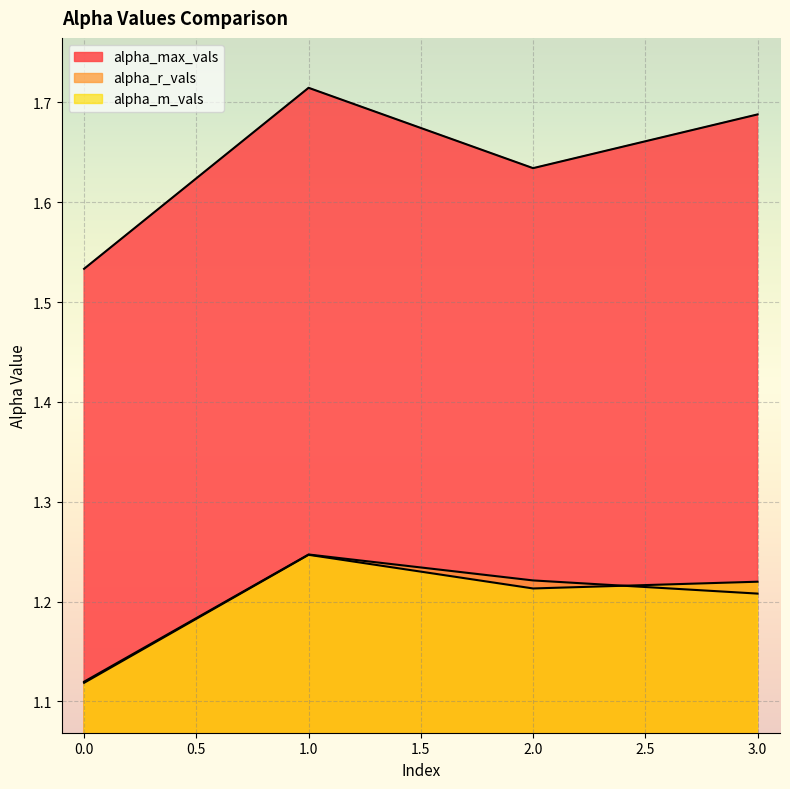

Which series has the largest range (max minus min)?

alpha_max_vals